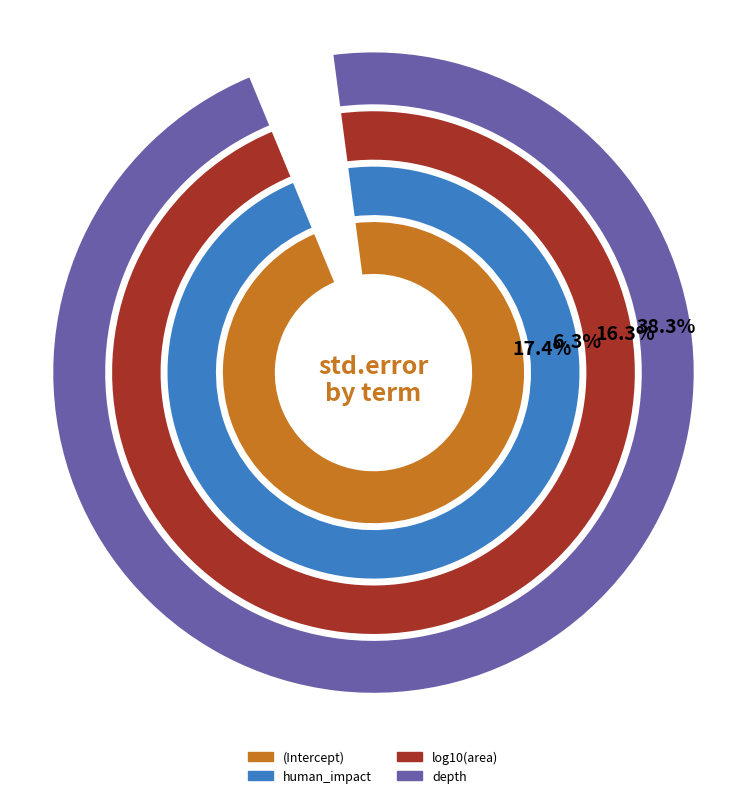

Does (Intercept) represent more than half of the total?

No